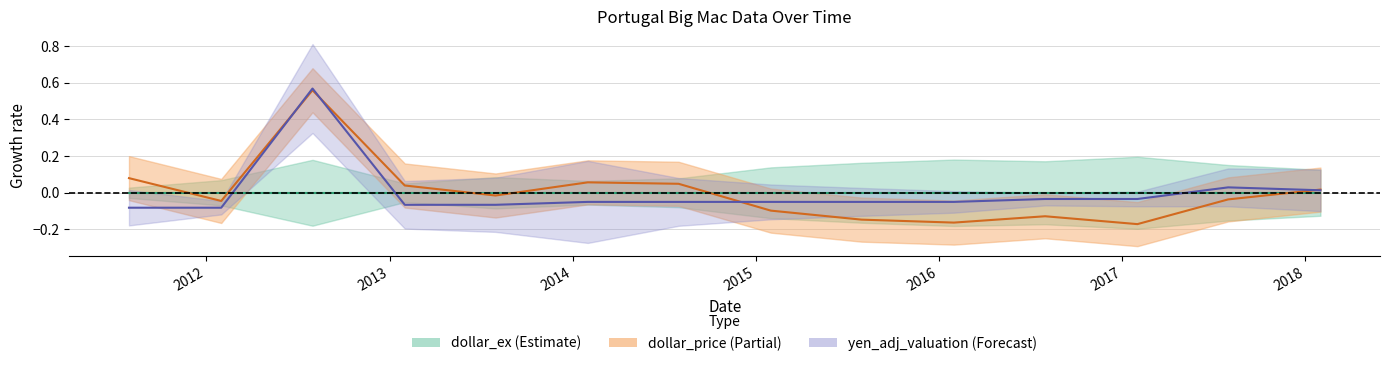

True or false: dollar_ex midline has a value of 0.0 at 2014.

True